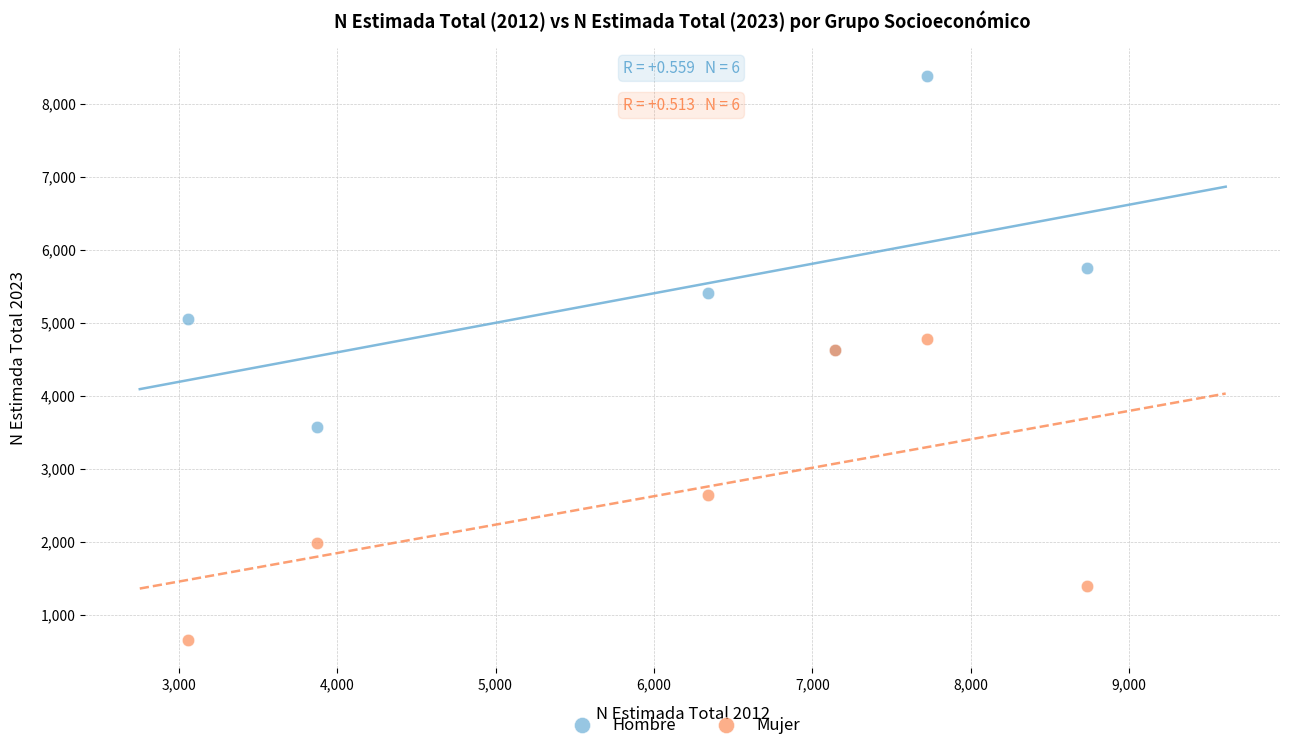

Which series has the largest Y range (max minus min)?

Hombre